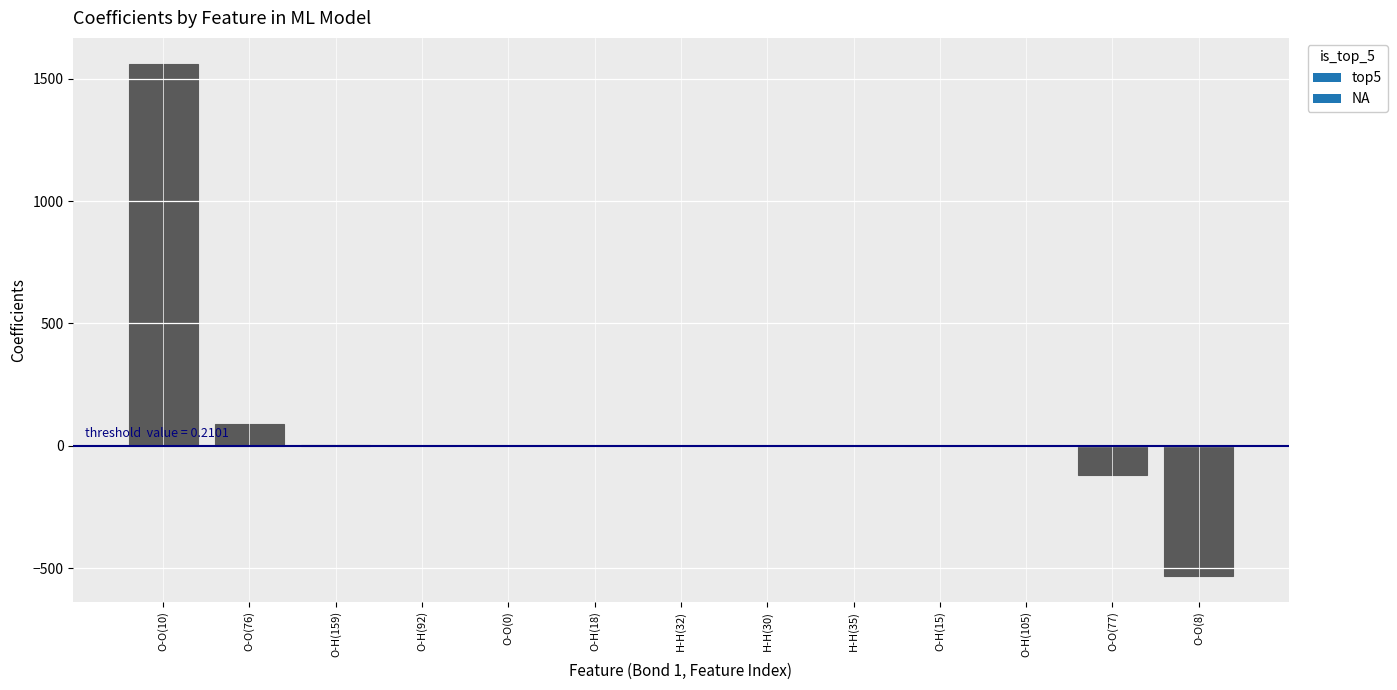

Which label corresponds to the largest value in the chart?

O-O(10)